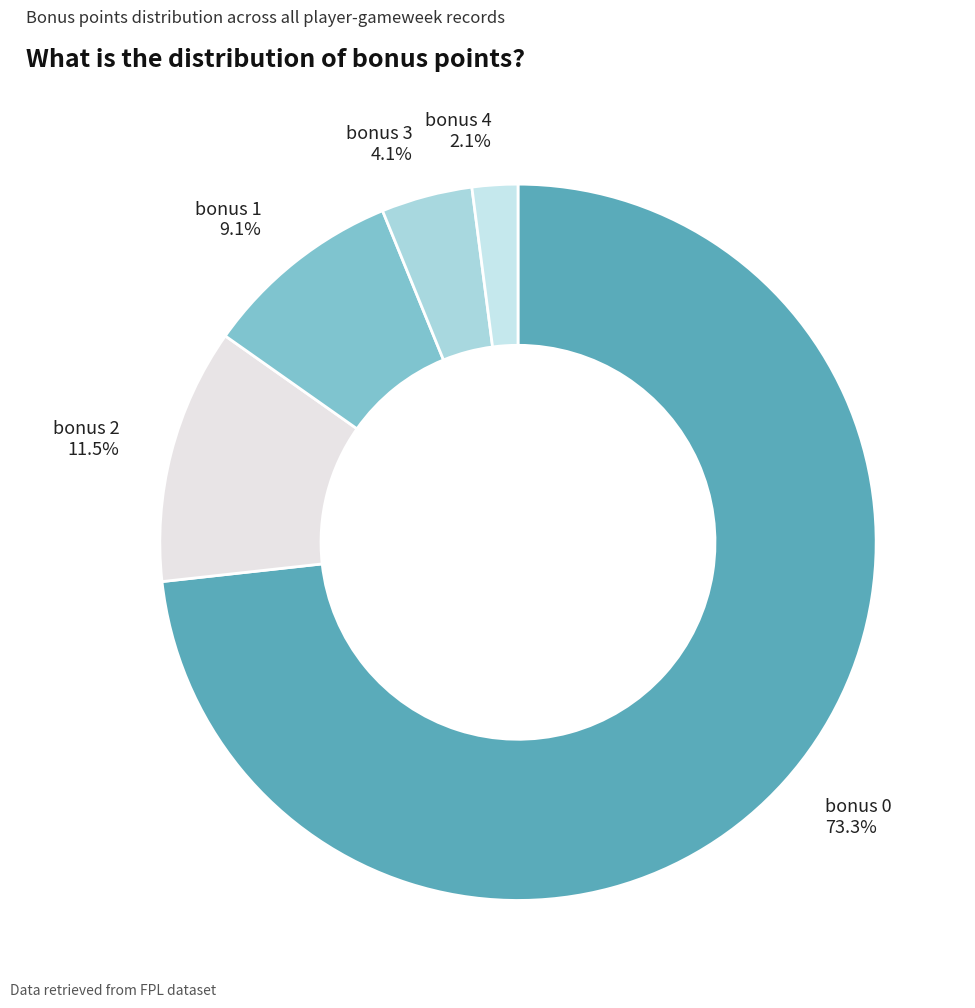

To the nearest percent, what is the combined percentage of bonus 3 and bonus 1?

13%